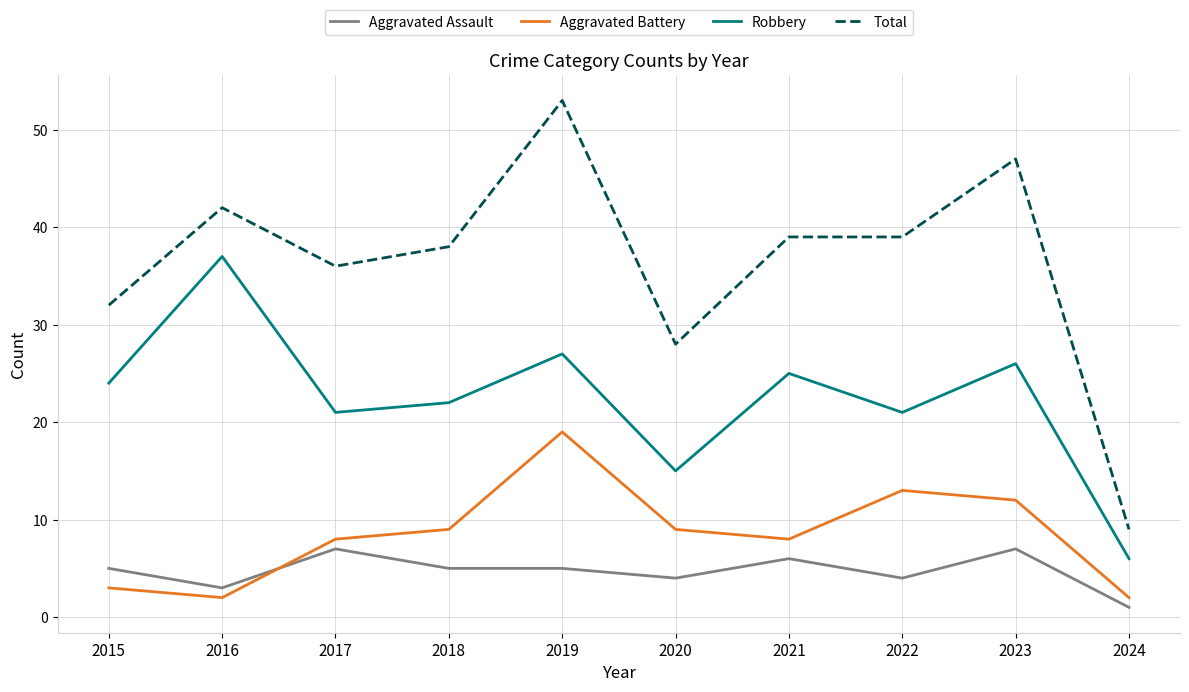

What is the lowest value of the Aggravated Assault series?

1